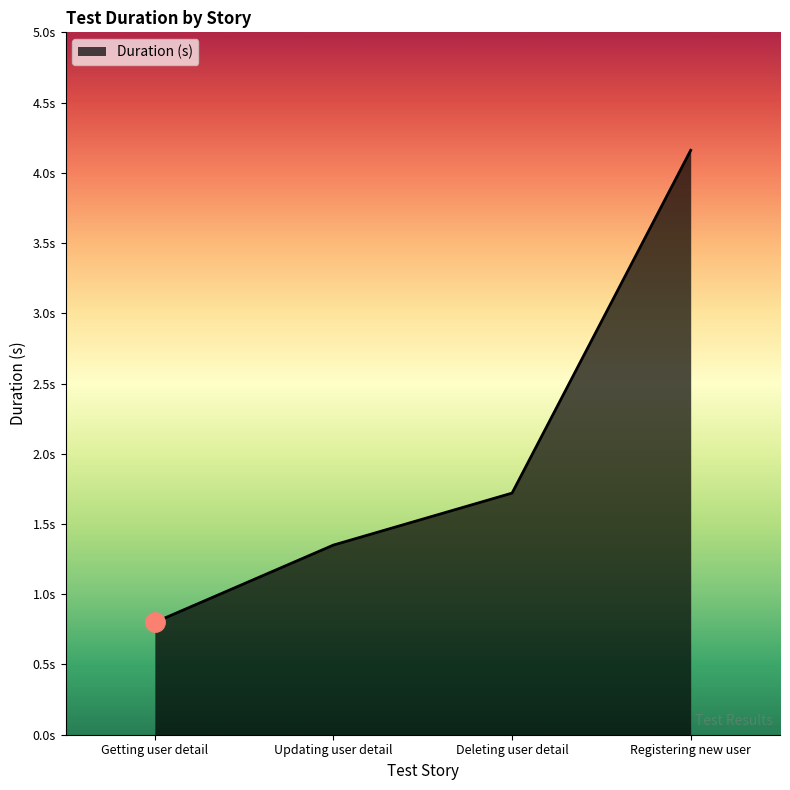

Is this an area chart (filled region under the line)?

Yes